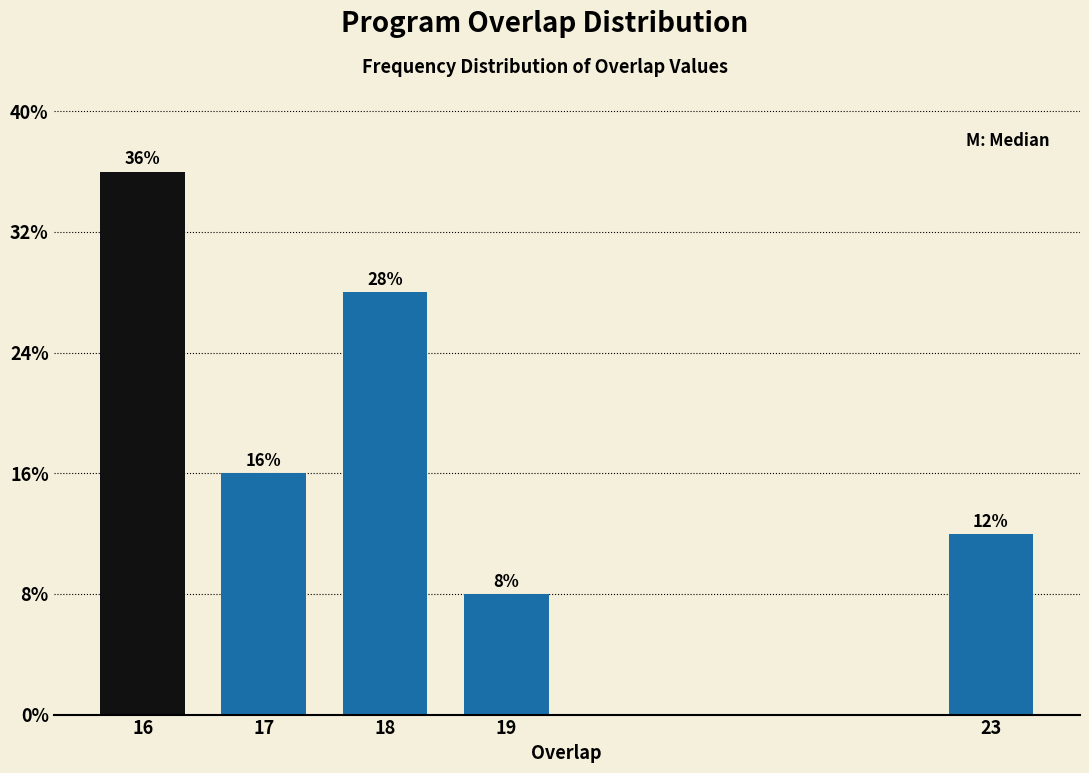

Does the chart contain any negative values?

No